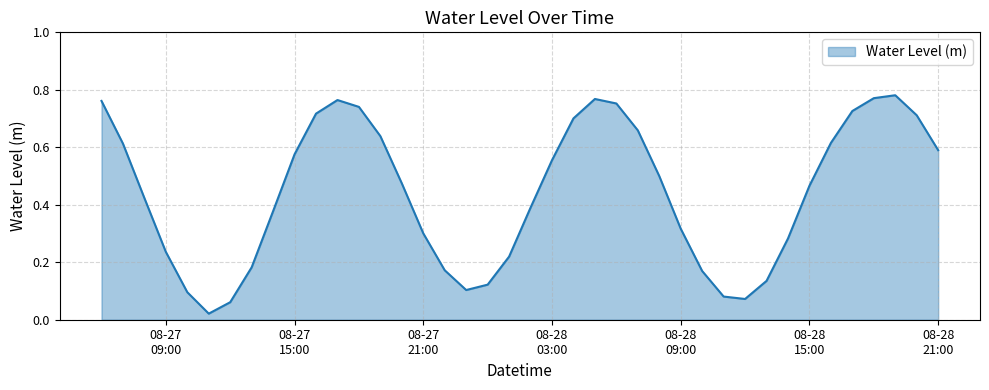

How many lines are shown in the chart?

1